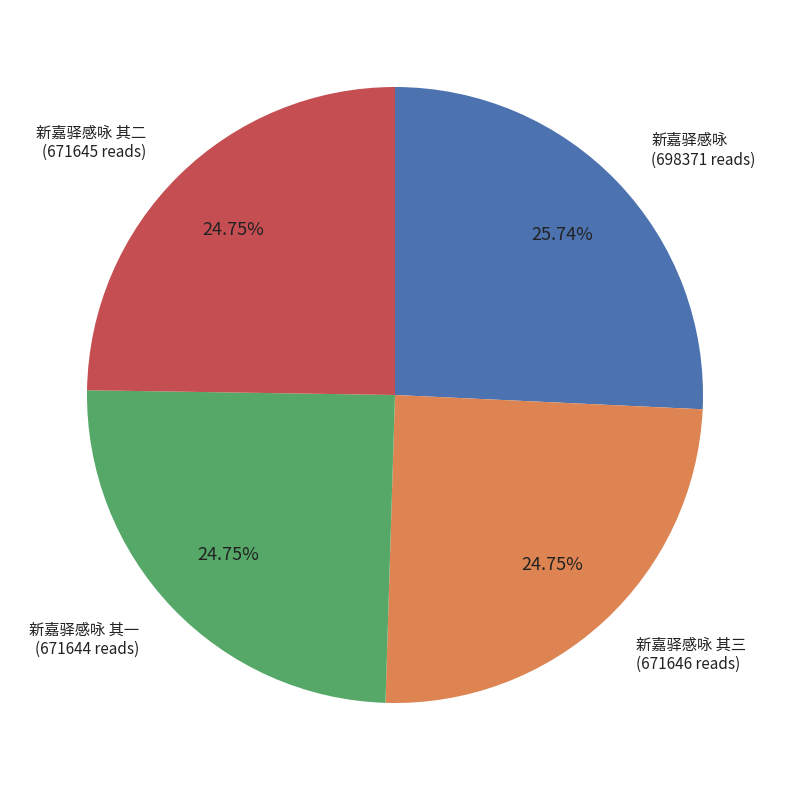

How many segments does this pie chart have?

4